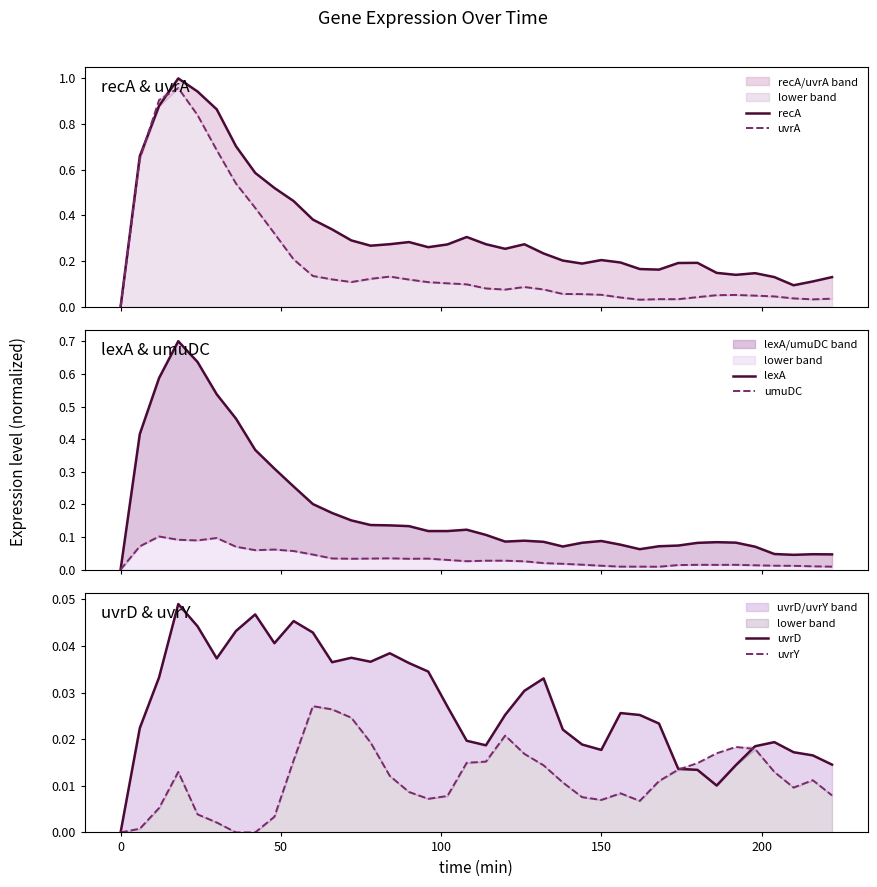

True or false: uvrD and recA cross at least once.

False